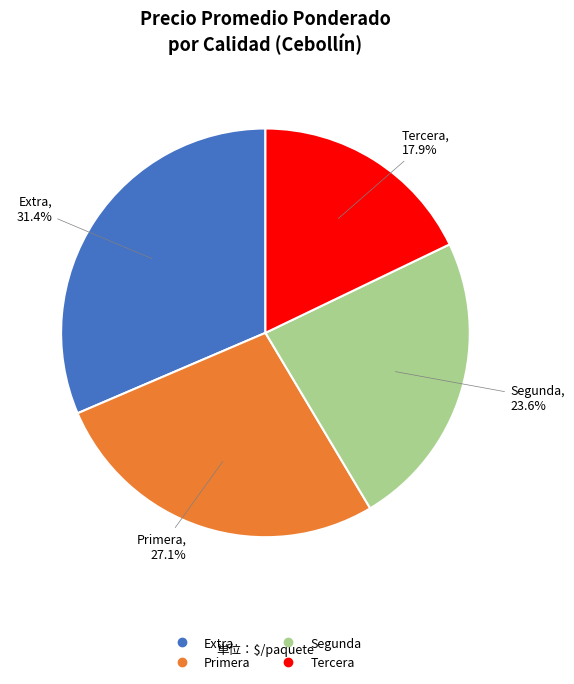

Is there any slice that represents more than half of the pie?

No